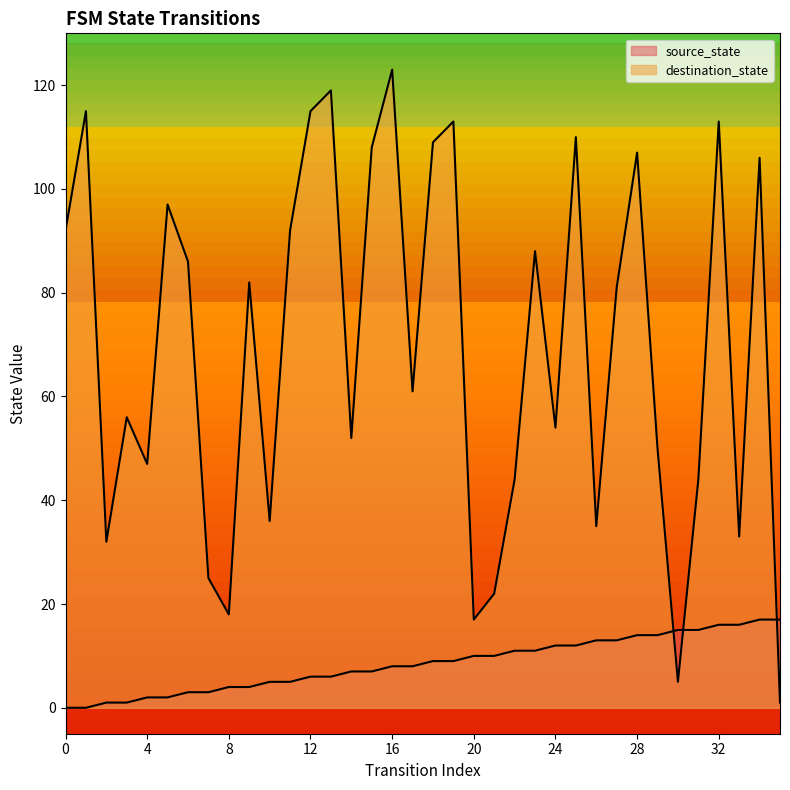

How many lines are shown in the chart?

2